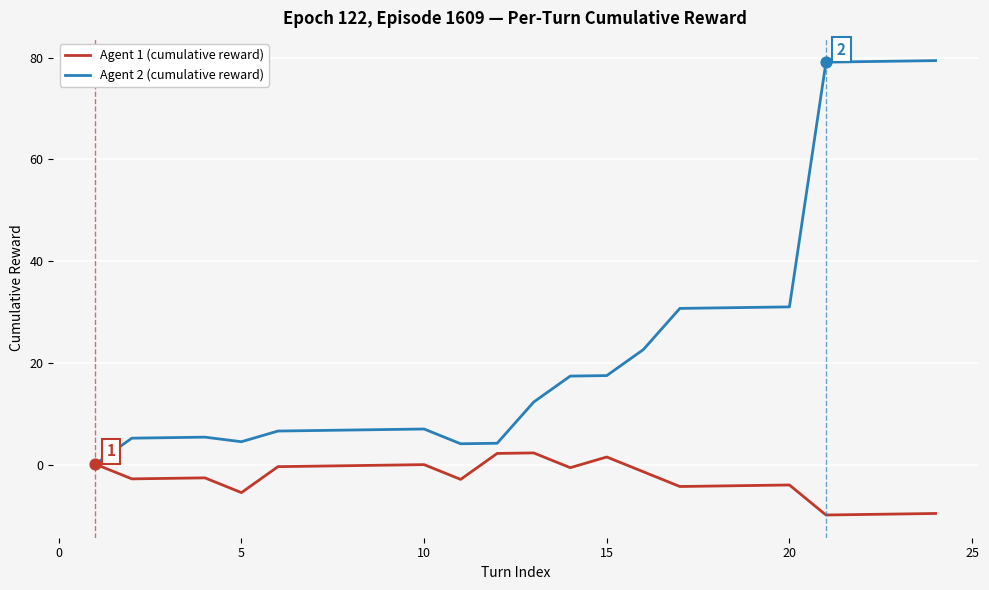

Which series has the largest range (max minus min)?

Agent 2 (cumulative reward)